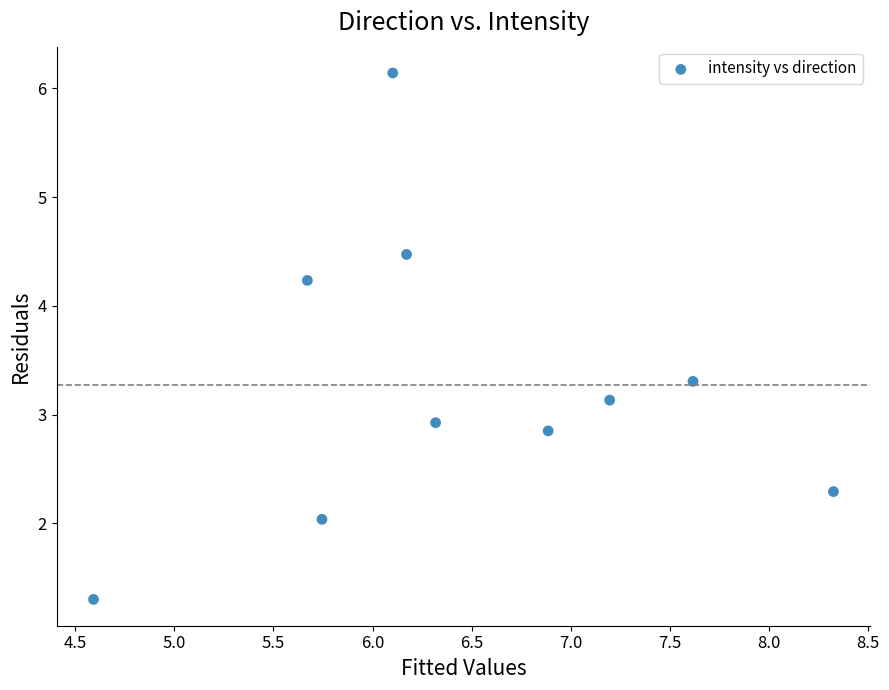

What Y value in the scatter plot is closest to 3?

2.9